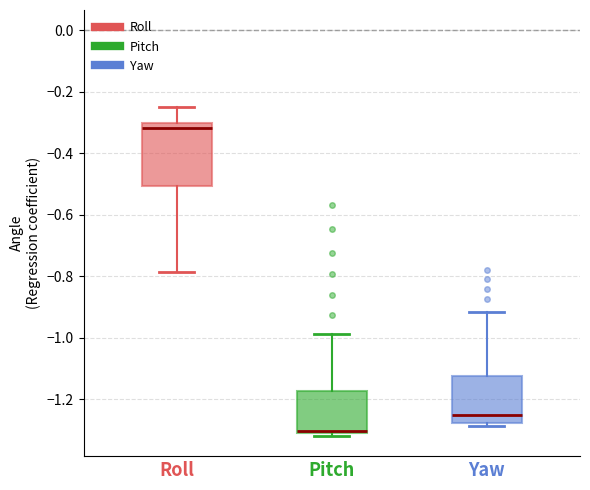

Reading left to right, transcribe this box plot: for each box, give where its median line is, the range the box spans, and where its two whiskers end, as read against the y-axis. The values are not printed on the chart, so give them approximately, as read against the axis.

Roll: median -0.32, box -0.50 to -0.30, whiskers -0.78 to -0.26
Pitch: median -1.30 (drawn on the box's lower edge), box -1.30 to -1.18, whiskers -1.32 to -0.98
Yaw: median -1.26, box -1.28 to -1.12, whiskers -1.28 (just below the box's lower edge) to -0.92